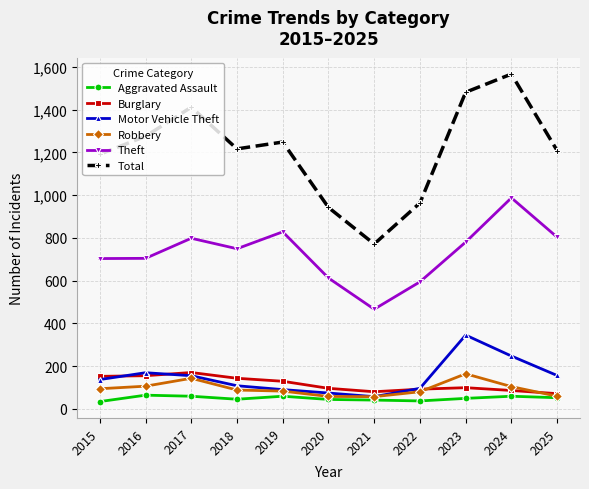

True or false: Theft has more than 1 points higher than both neighbors.

True